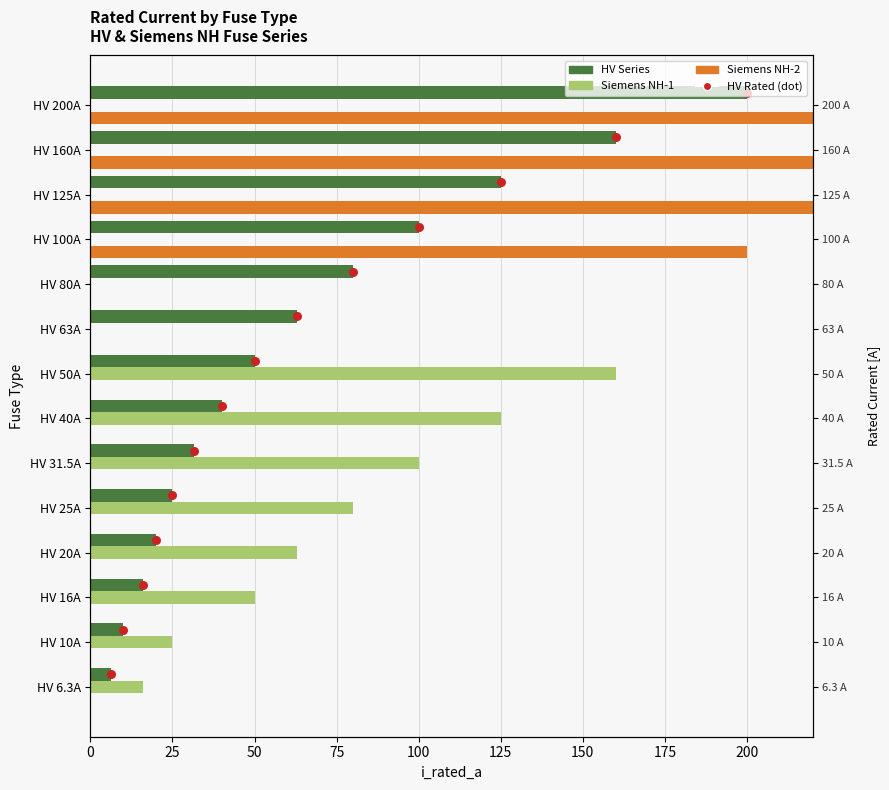

Which series contains the lowest Y value?

Siemens NH-1